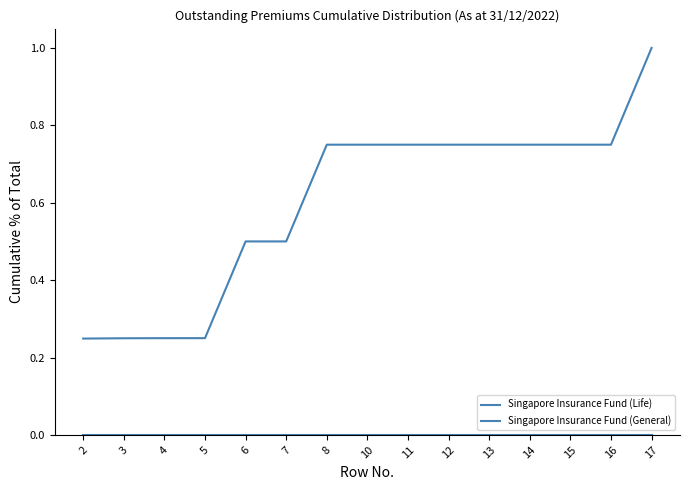

What is the difference between the highest and lowest values at 10?

0.8